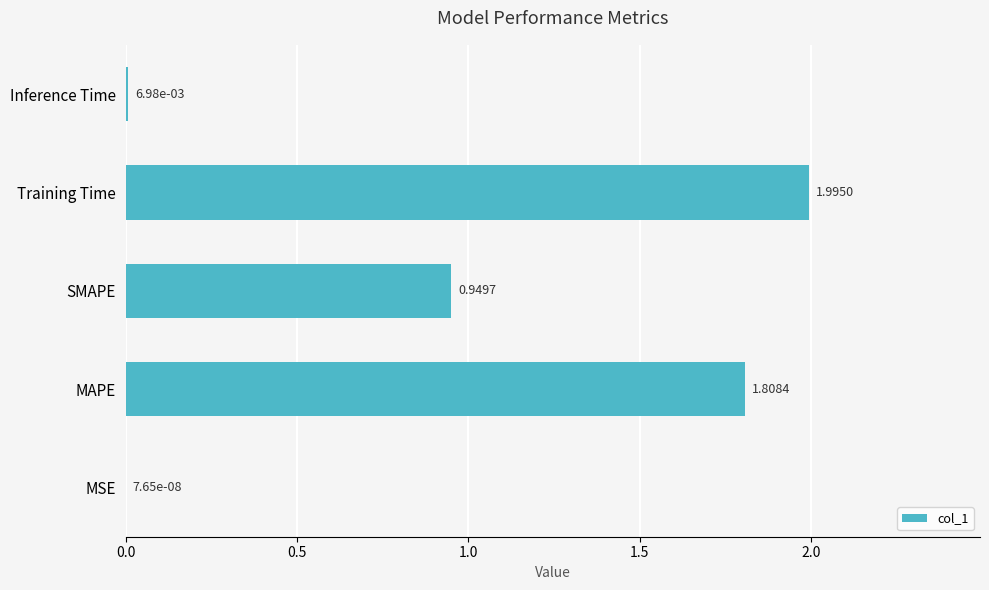

Which category has the highest value across all series?

Training Time